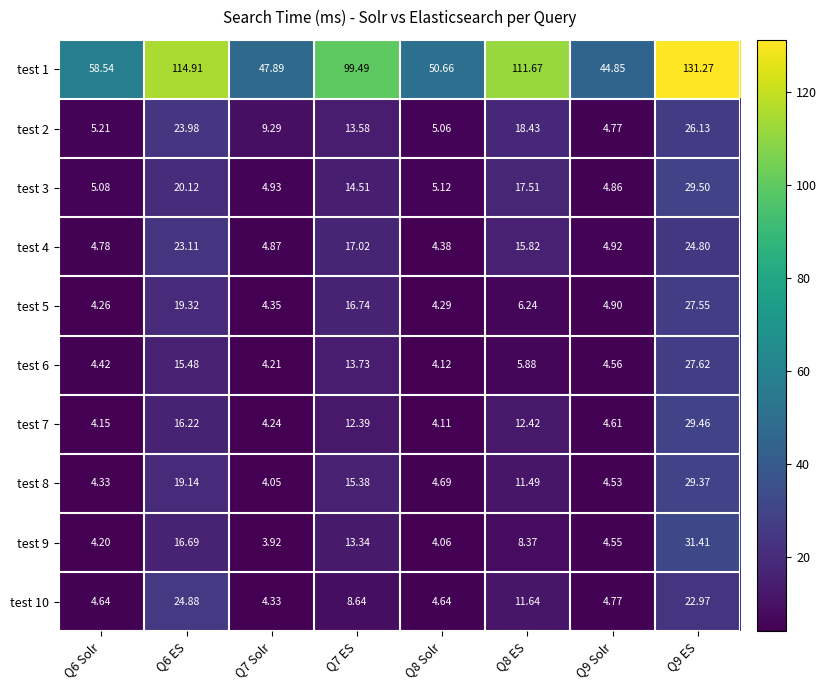

At which category is the sum across all series the highest?

Q9 ES